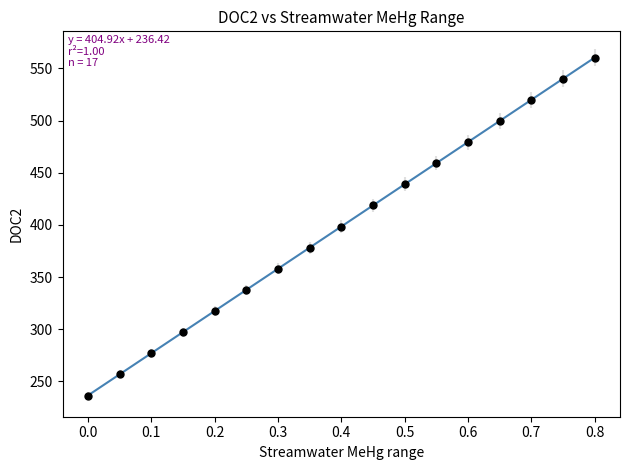

What is the range of X values (max minus min)?

0.8